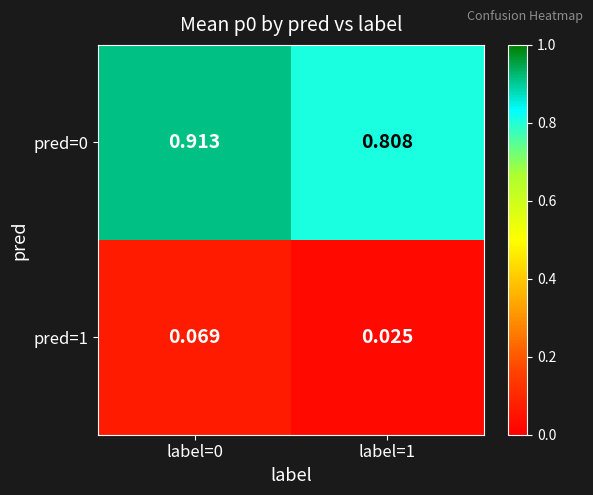

Is the value of pred=1 at label=1 greater than the value of pred=0 at label=1?

No